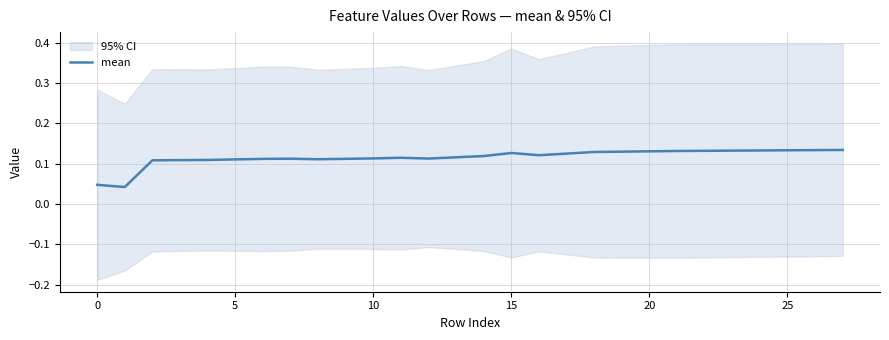

The value at 11 is 0.1. True or false?

True